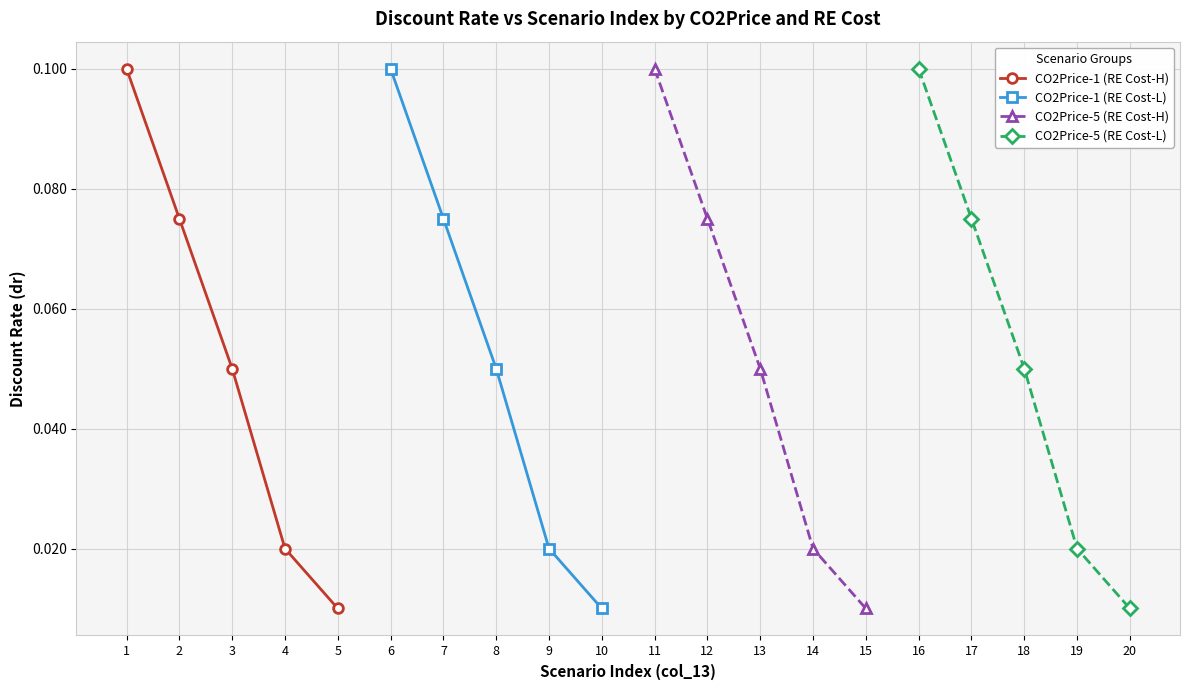

Which has a higher value, 3 or 4?

3